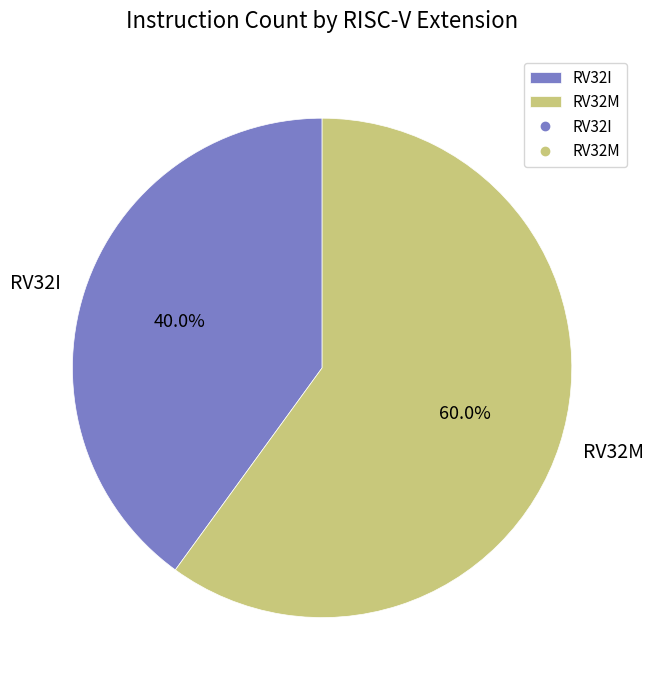

Rank the categories by value from highest to lowest.

RV32M, RV32I